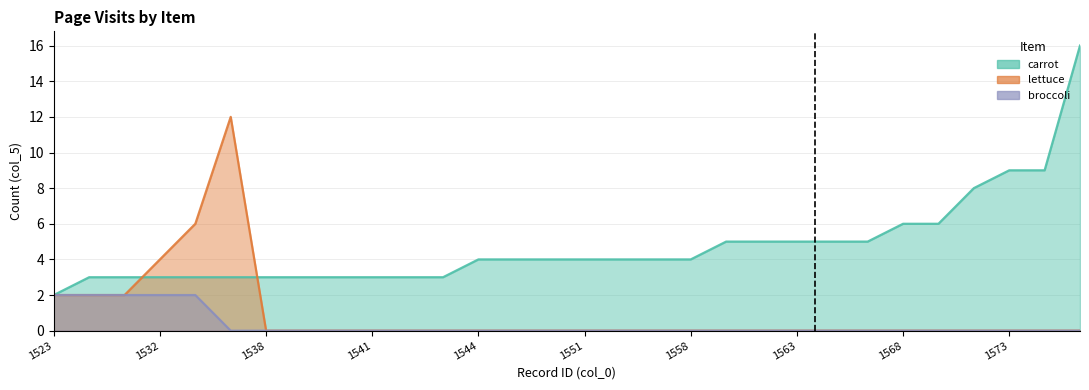

Which category has the lowest value across all series?

1538